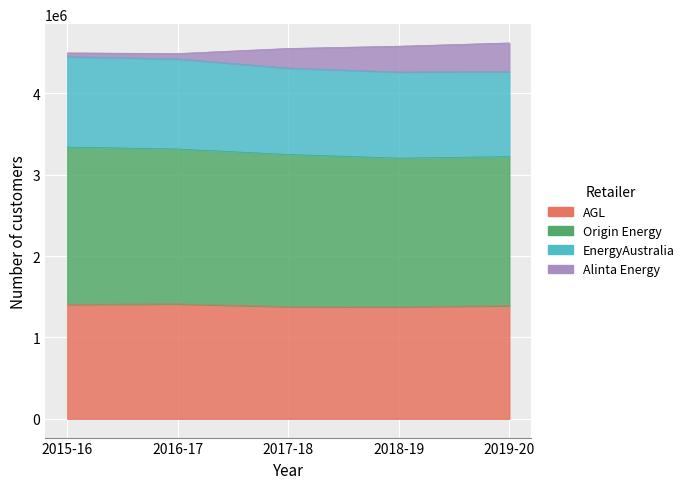

True or false: AGL and Alinta Energy cross at least once.

False